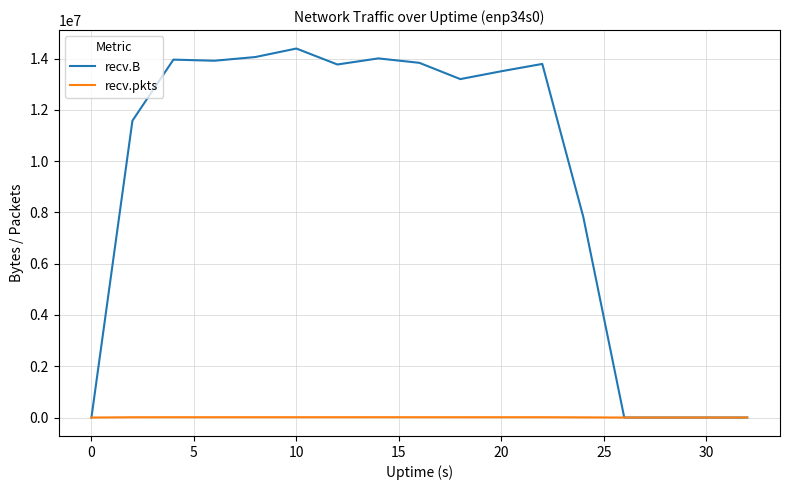

Rank the series by their maximum value, from lowest to highest.

recv.pkts, recv.B